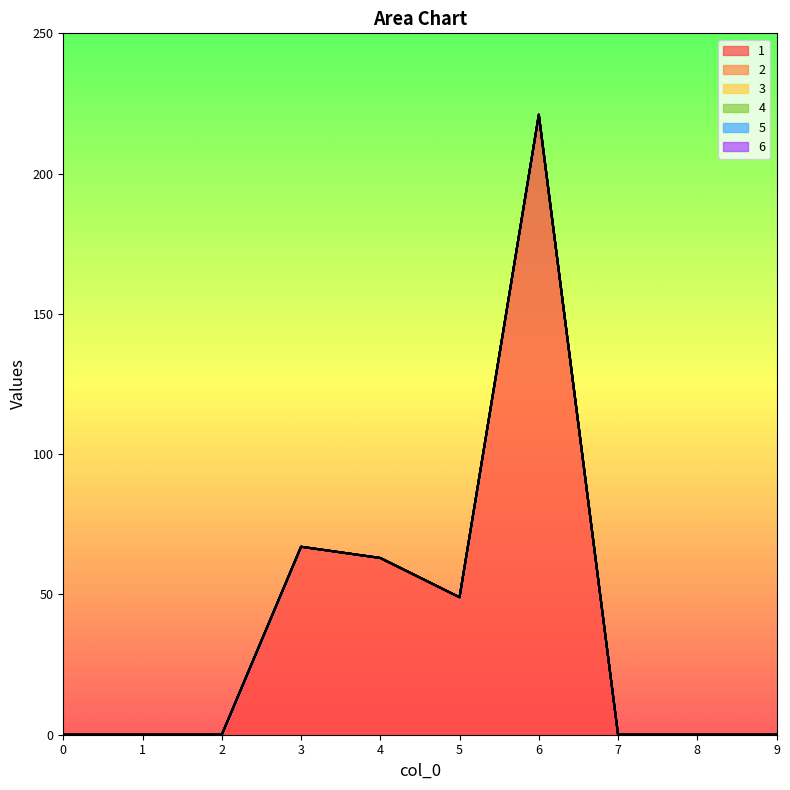

Rank the series at 2 from lowest to highest value.

1, 2, 3, 4, 5, 6